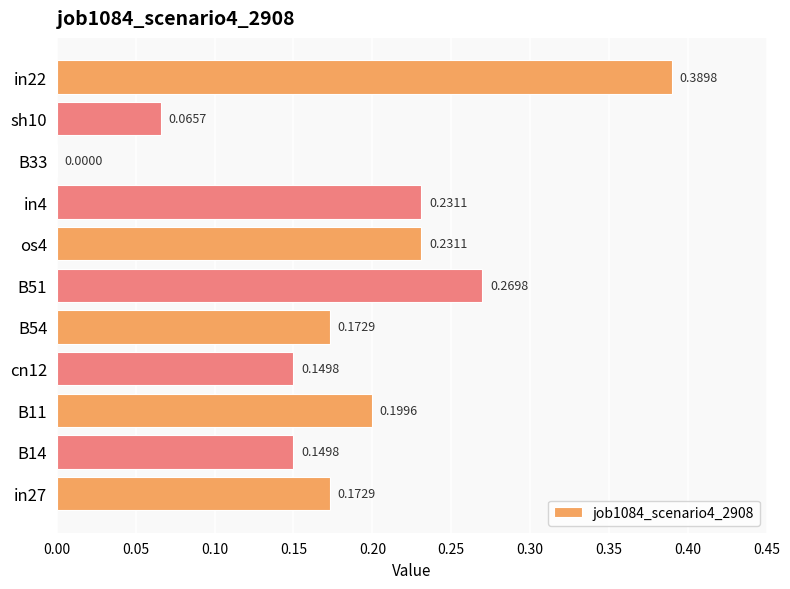

What is the change in value from in27 to B51?

+0.1